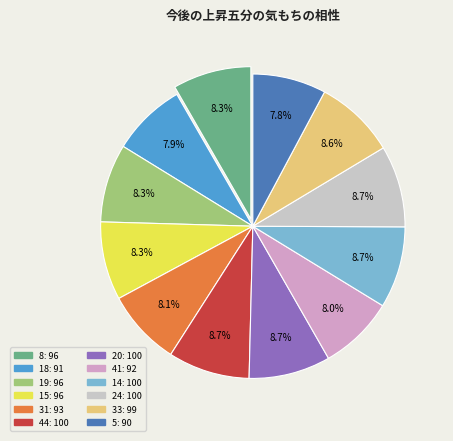

Do 44 and 33 together represent more than half of the pie?

No